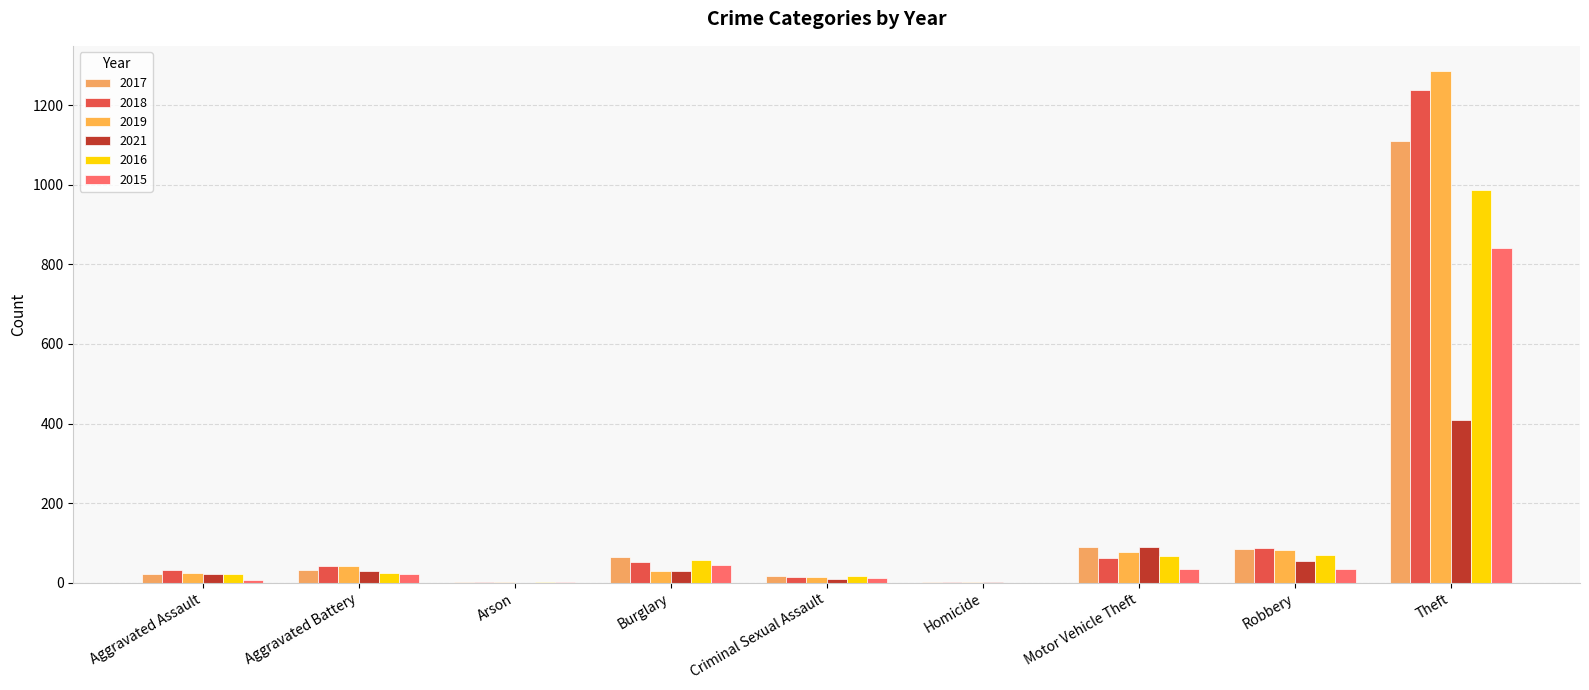

What is the label of the 8th bar from the right?

Aggravated Battery